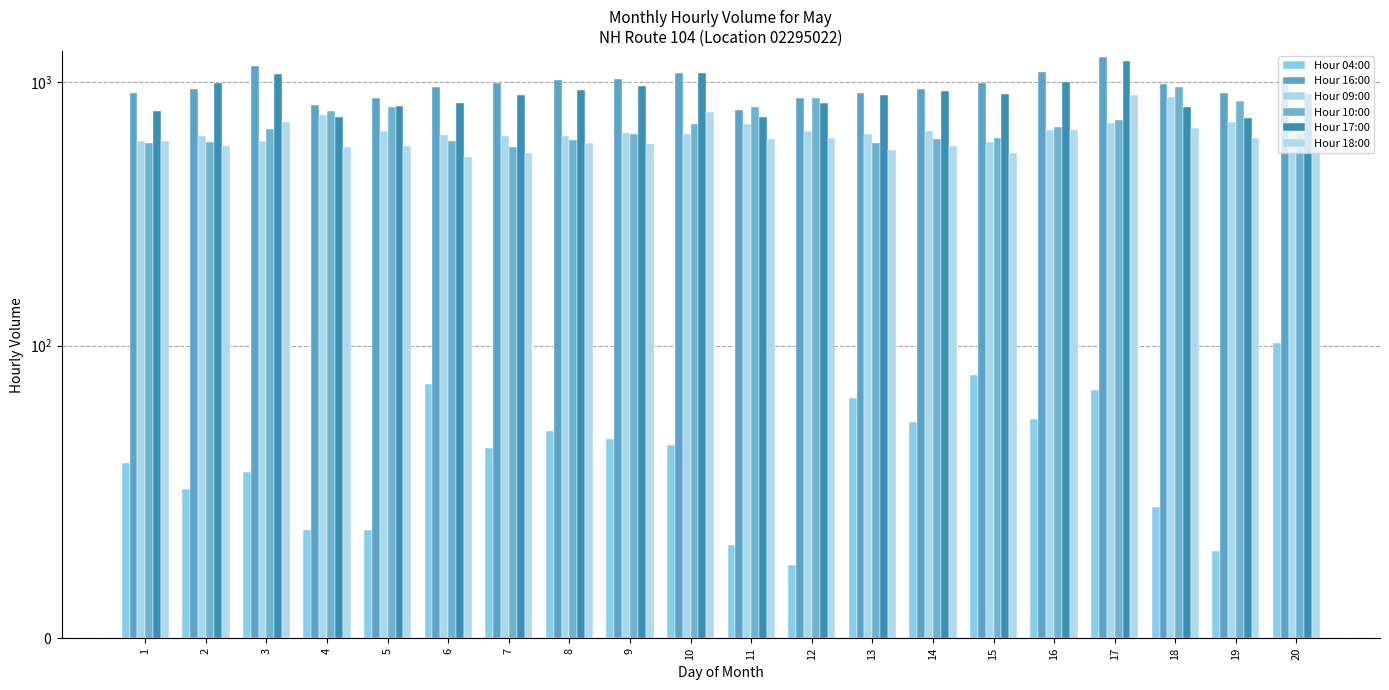

The value of Hour 17:00 at 9 is 207. True or false?

False